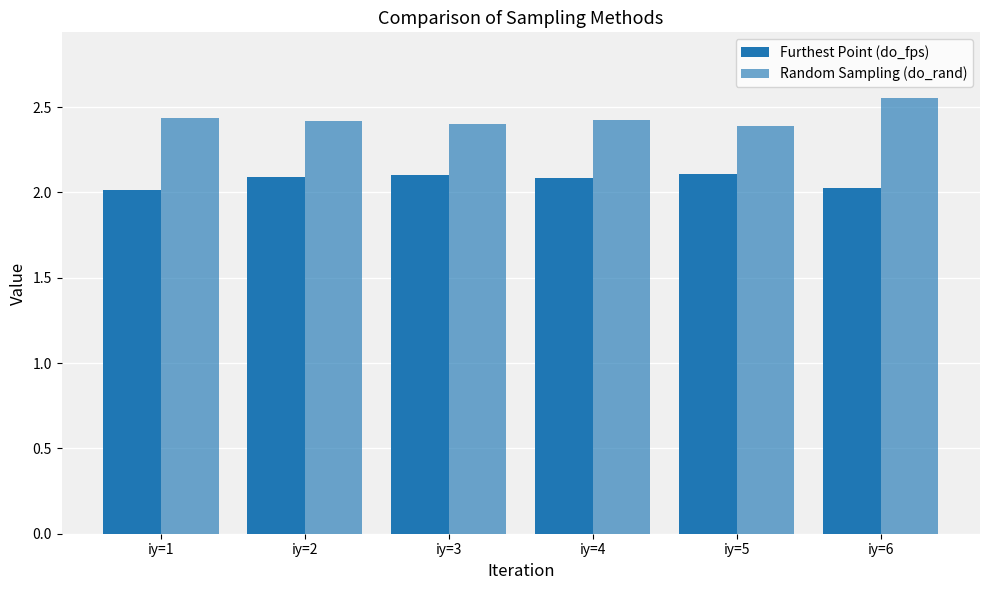

Count the number of categories in the chart.

6